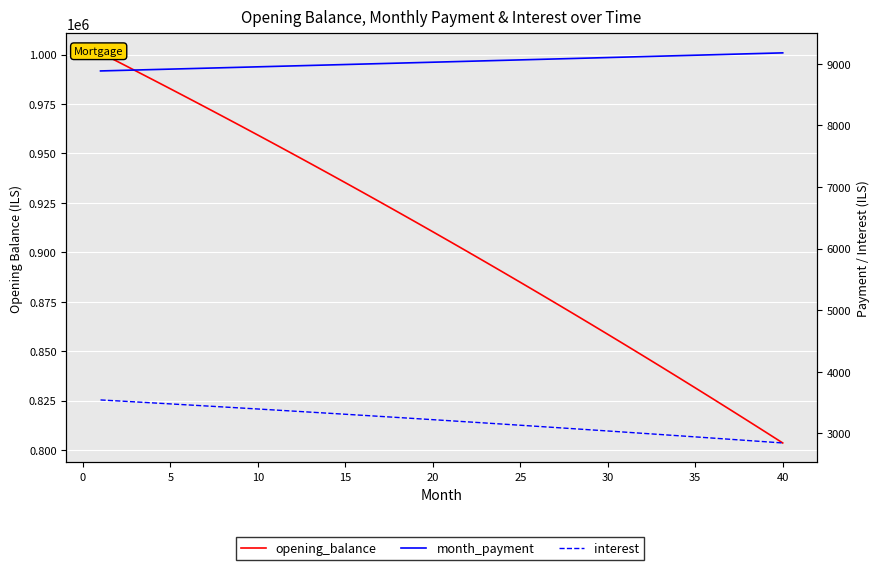

What is the average value of the opening_balance series?

905878.3